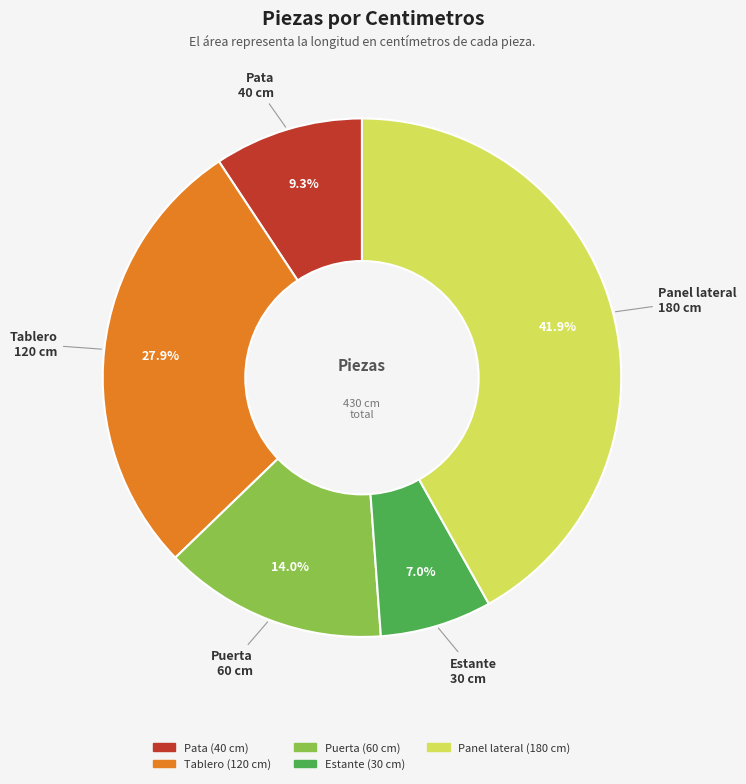

Does Pata represent more than half of the total?

No